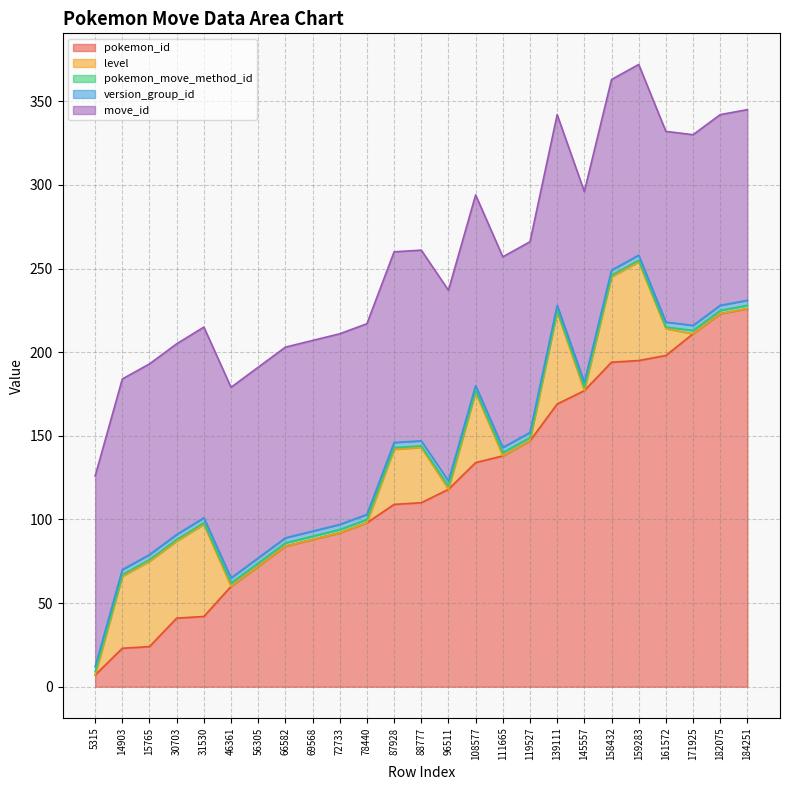

Does the chart display data point markers on the line(s)?

No